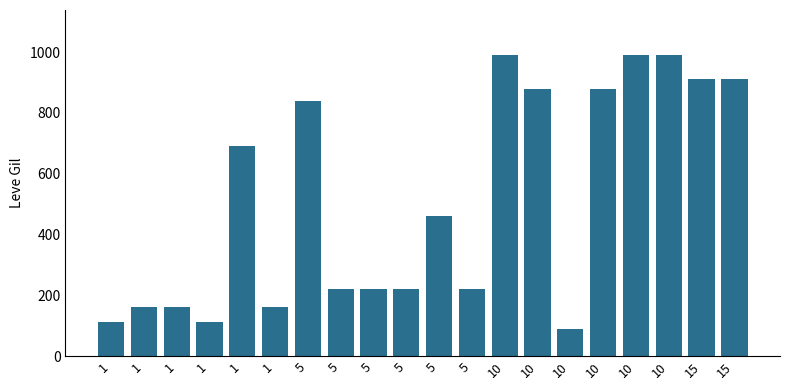

Rank the categories by value from lowest to highest.

10, 1, 1, 1, 1, 1, 5, 5, 5, 5, 5, 1, 5, 10, 10, 15, 15, 10, 10, 10